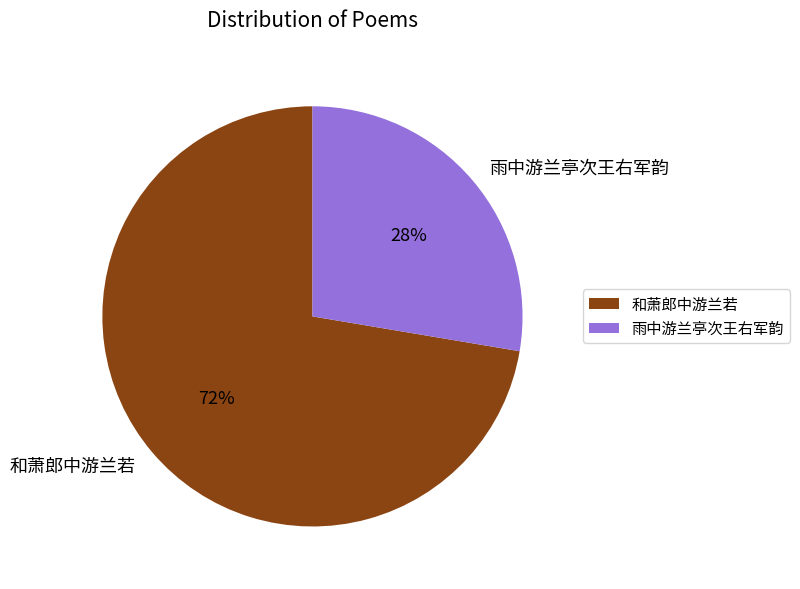

Is 雨中游兰亭次王右军韵 the majority of the pie?

No